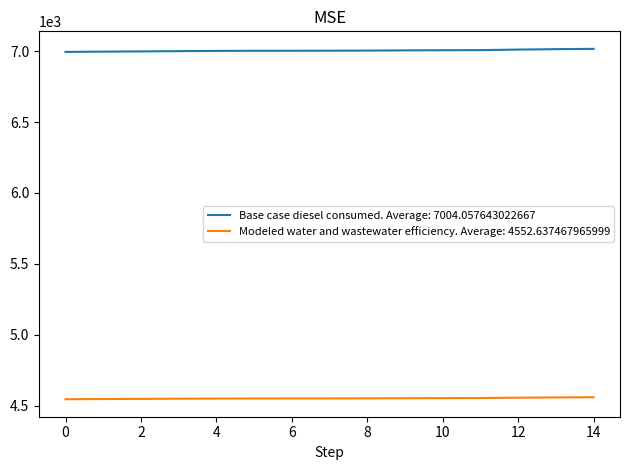

What is the greatest value displayed?

7016.0